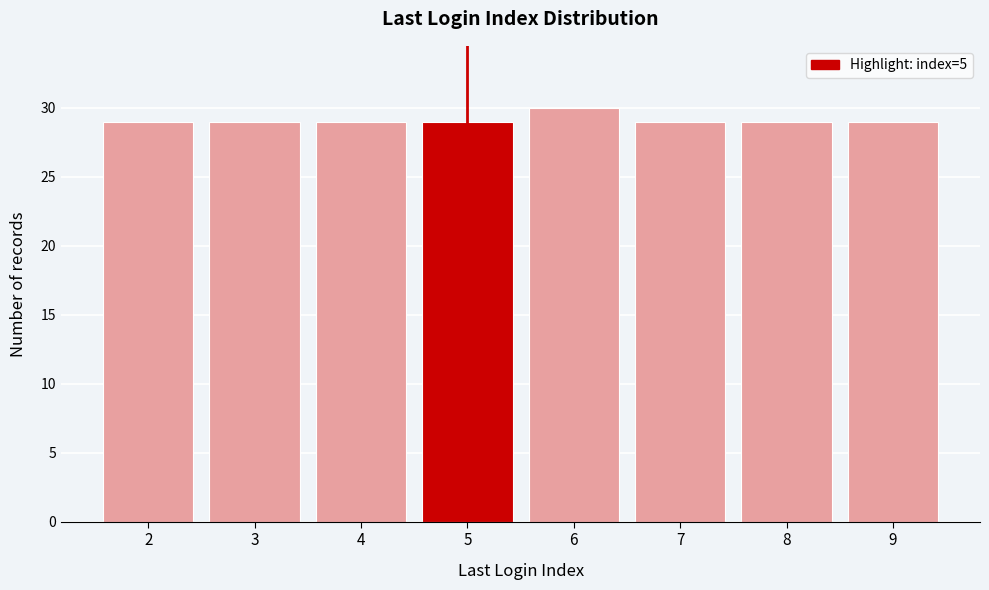

Reading right to left, extract all data points from this chart.

29	29	29	30	29	29	29	29